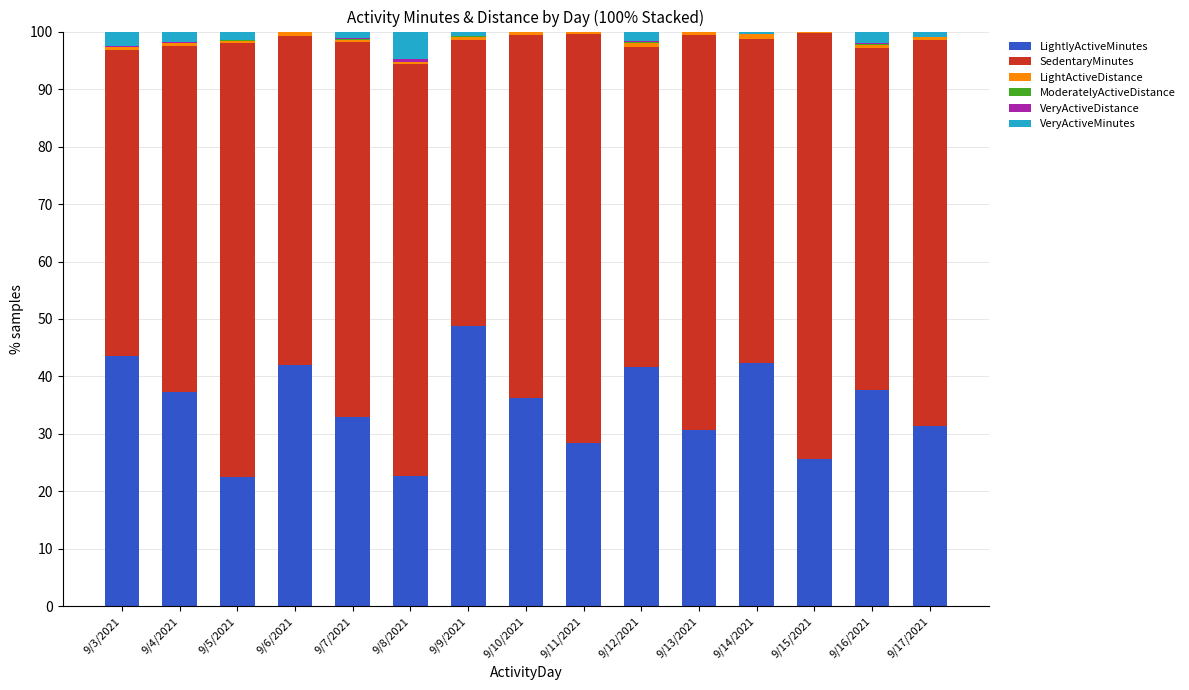

At which label does LightlyActiveMinutes reach its peak?

9/9/2021